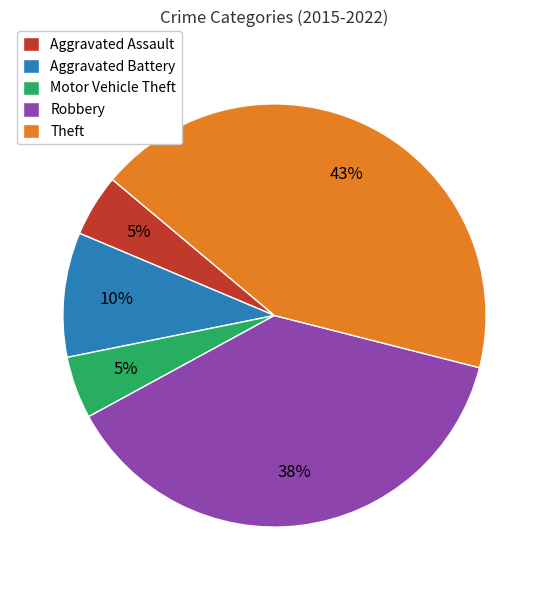

Is there a majority slice in this chart?

No